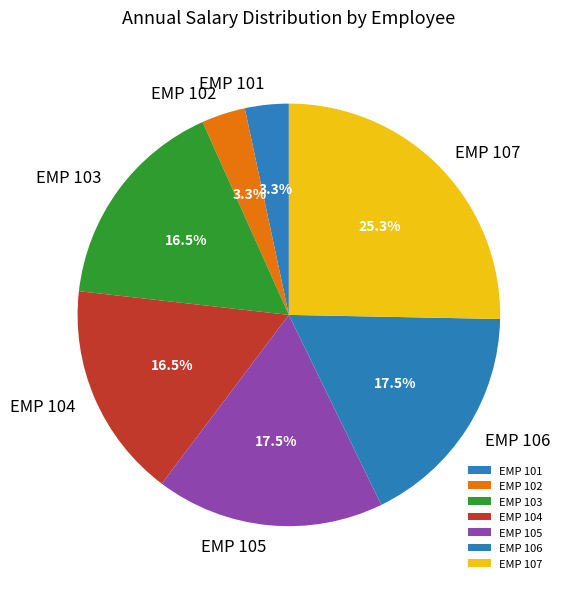

To the nearest percent, what is the difference between the EMP 101 and EMP 107 slice percentages?

22%